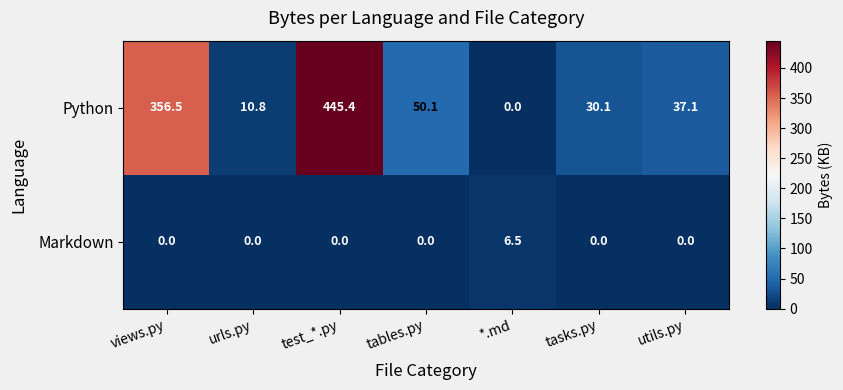

What is the difference between the highest and lowest values at tasks.py?

30.1